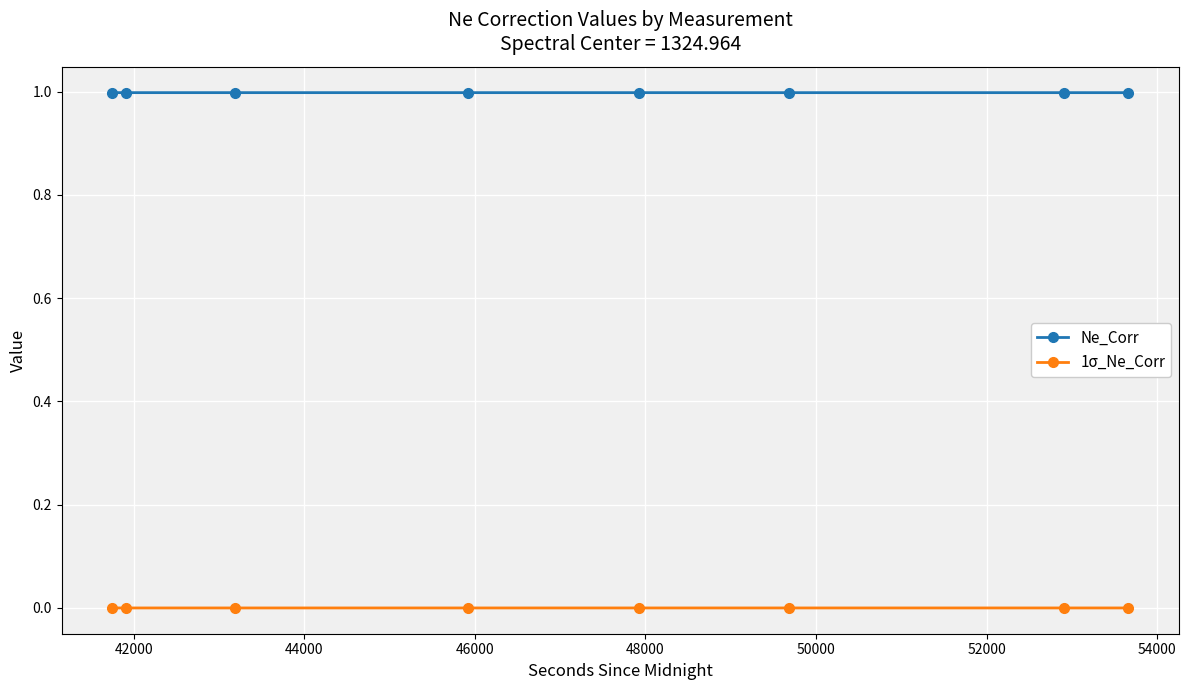

True or false: Ne_Corr and 1σ_Ne_Corr cross at least once.

False